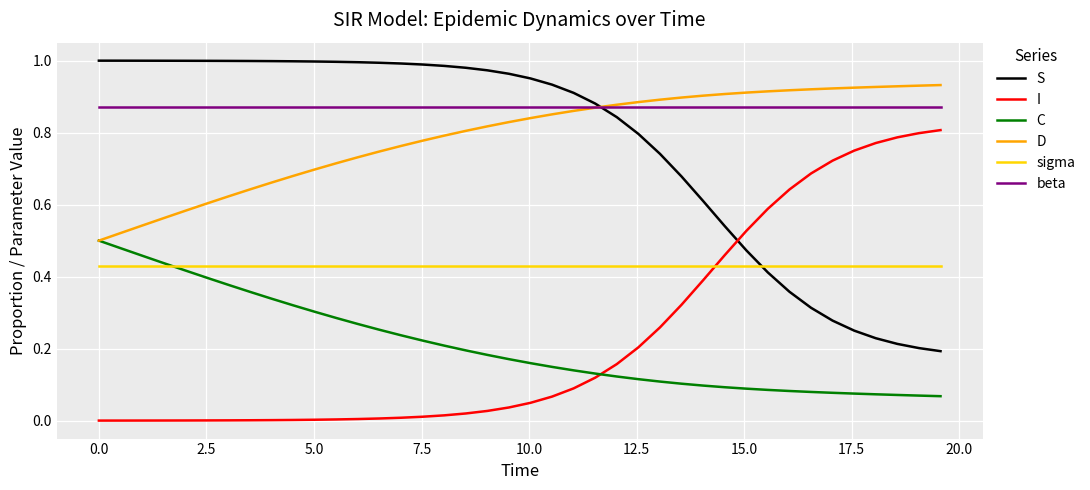

How many times do sigma and I cross each other?

1